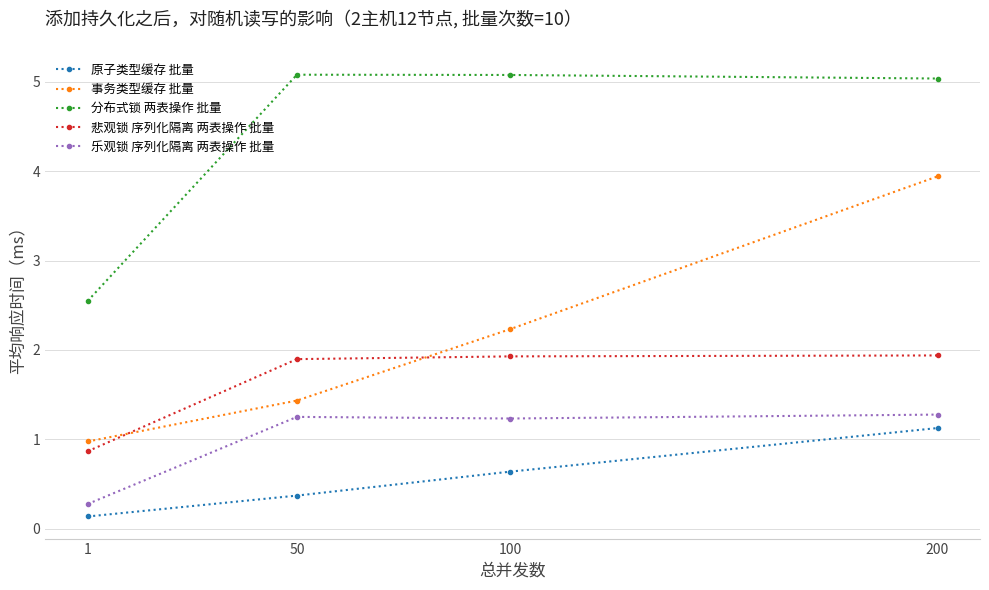

What is the difference between the second highest and minimum values in the 原子类型缓存 批量 series?

0.5